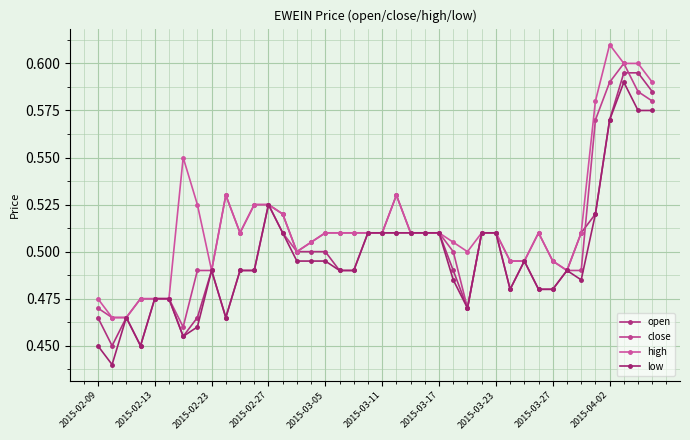

True or false: open and high cross at least once.

False